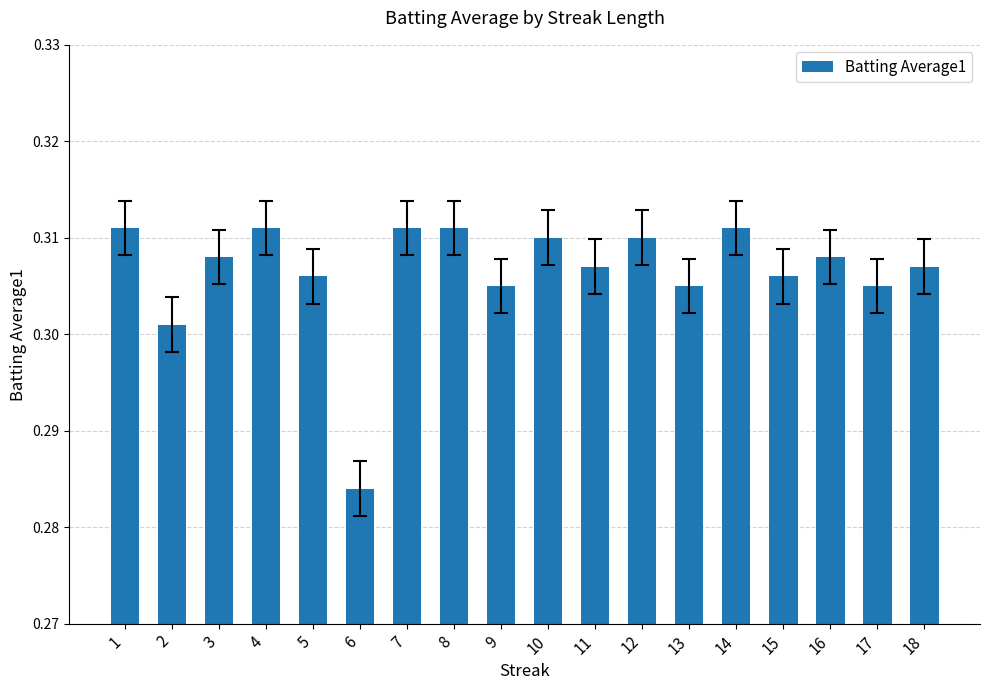

Which has a higher value, 5 or 10?

10